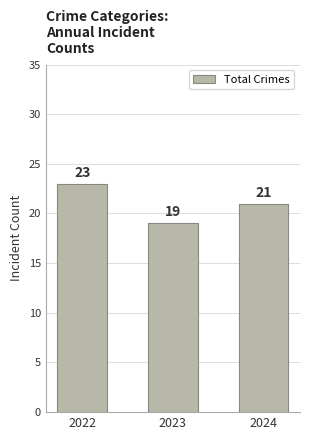

How many data points are less than 21?

1